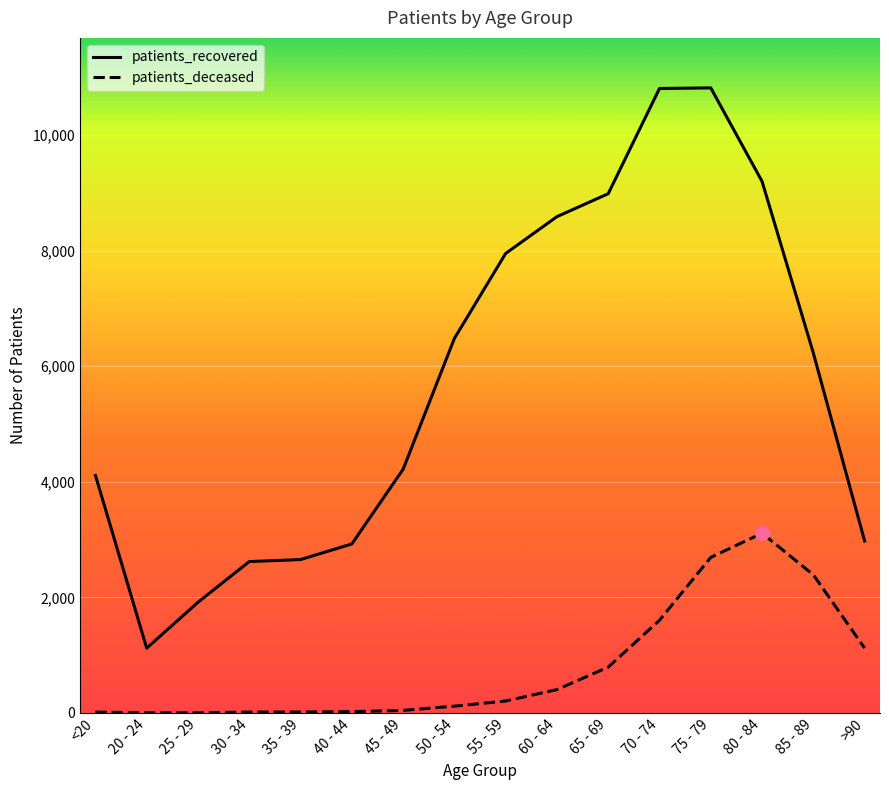

What is the sum of all patients_deceased values?

12570